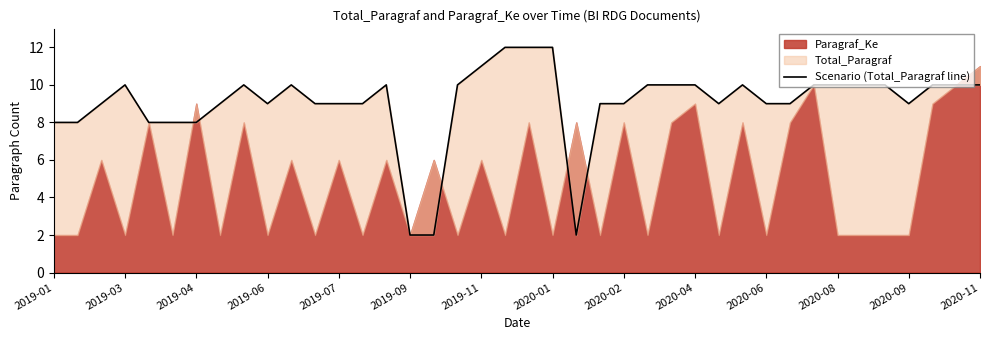

What position from the right is 26?

14